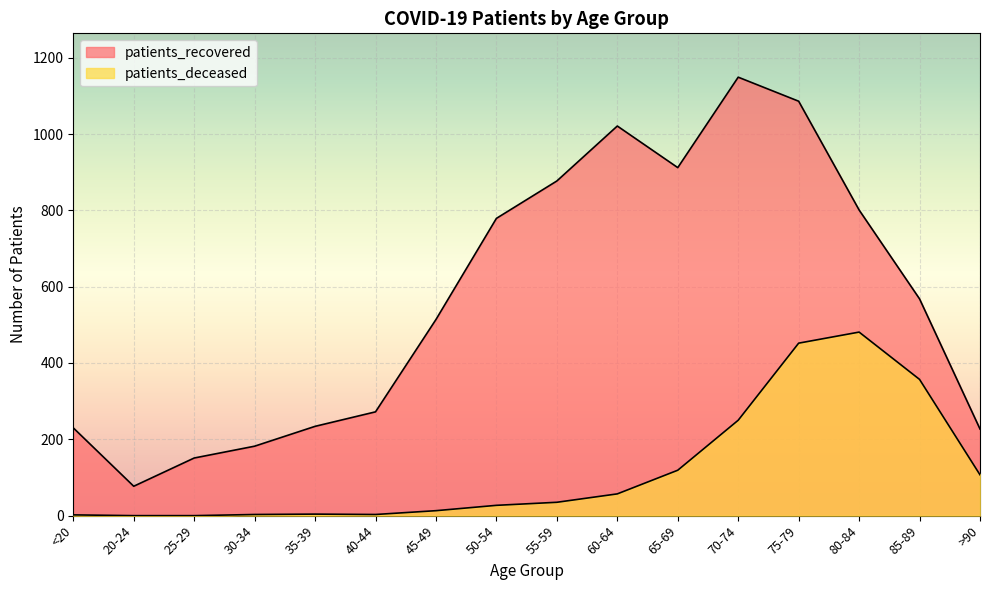

At which label does patients_recovered first exceed 568?

50-54